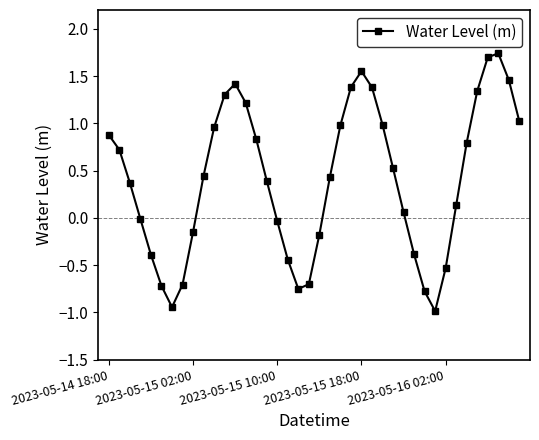

How many data points does each series have?

40